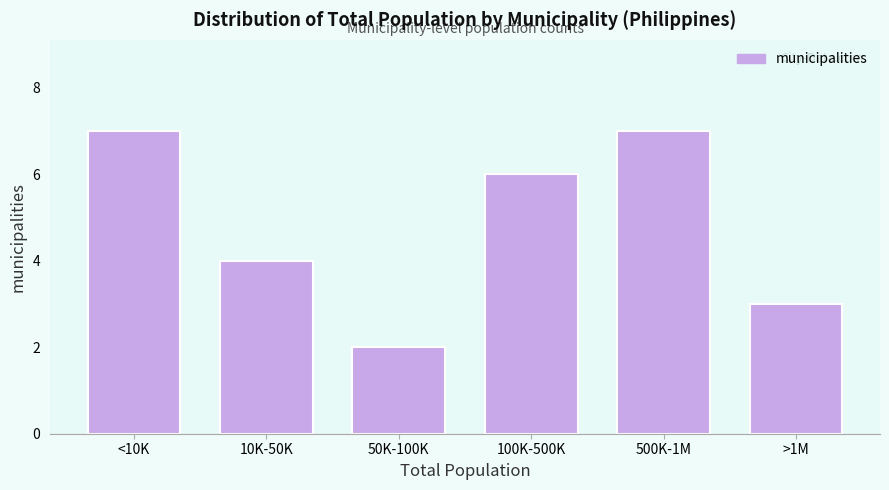

Reading left to right, transcribe all the data shown in this chart.

<10K=7	10K-50K=4	50K-100K=2	100K-500K=6	500K-1M=7	>1M=3